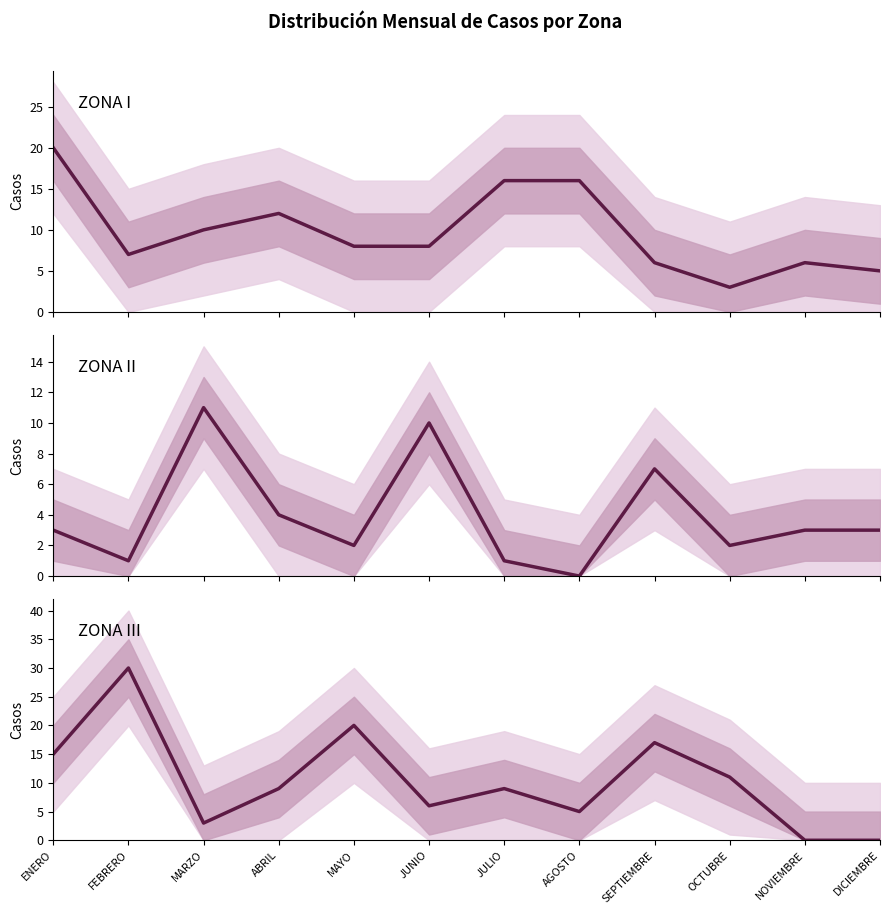

Reading right to left, what are all the values shown in this chart?

ZONA I: DICIEMBRE=5	NOVIEMBRE=6	OCTUBRE=3	SEPTIEMBRE=6	AGOSTO=16	JULIO=16	JUNIO=8	MAYO=8	ABRIL=12	MARZO=10	FEBRERO=7	ENERO=20
ZONA II: DICIEMBRE=3	NOVIEMBRE=3	OCTUBRE=2	SEPTIEMBRE=7	AGOSTO=0	JULIO=1	JUNIO=10	MAYO=2	ABRIL=4	MARZO=11	FEBRERO=1	ENERO=3
ZONA III: DICIEMBRE=0	NOVIEMBRE=0	OCTUBRE=11	SEPTIEMBRE=17	AGOSTO=5	JULIO=9	JUNIO=6	MAYO=20	ABRIL=9	MARZO=3	FEBRERO=30	ENERO=15